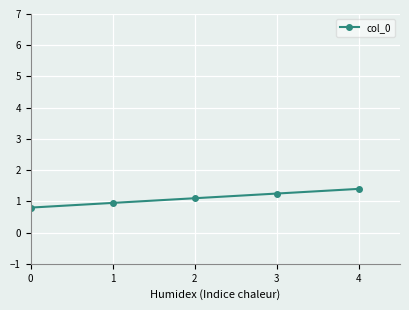

What is the greatest value displayed?

1.4